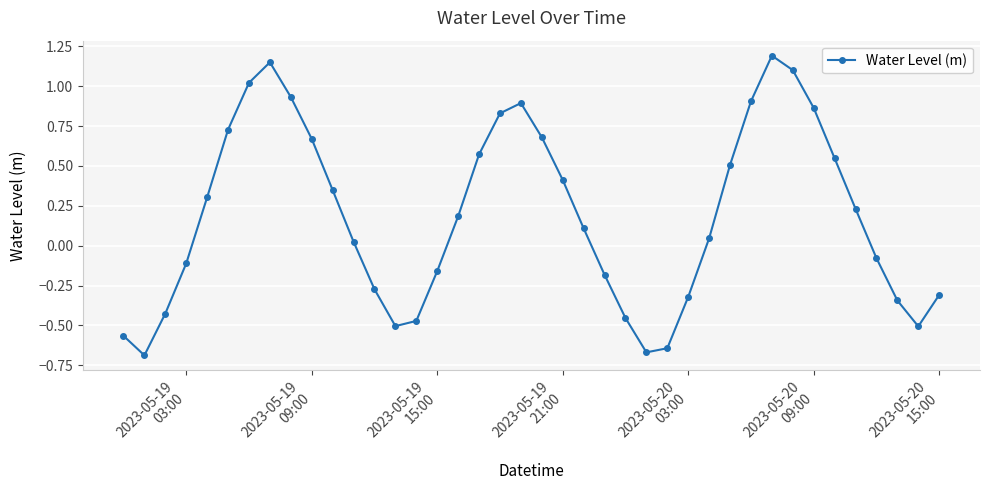

What is the difference between the second highest and minimum values?

1.8